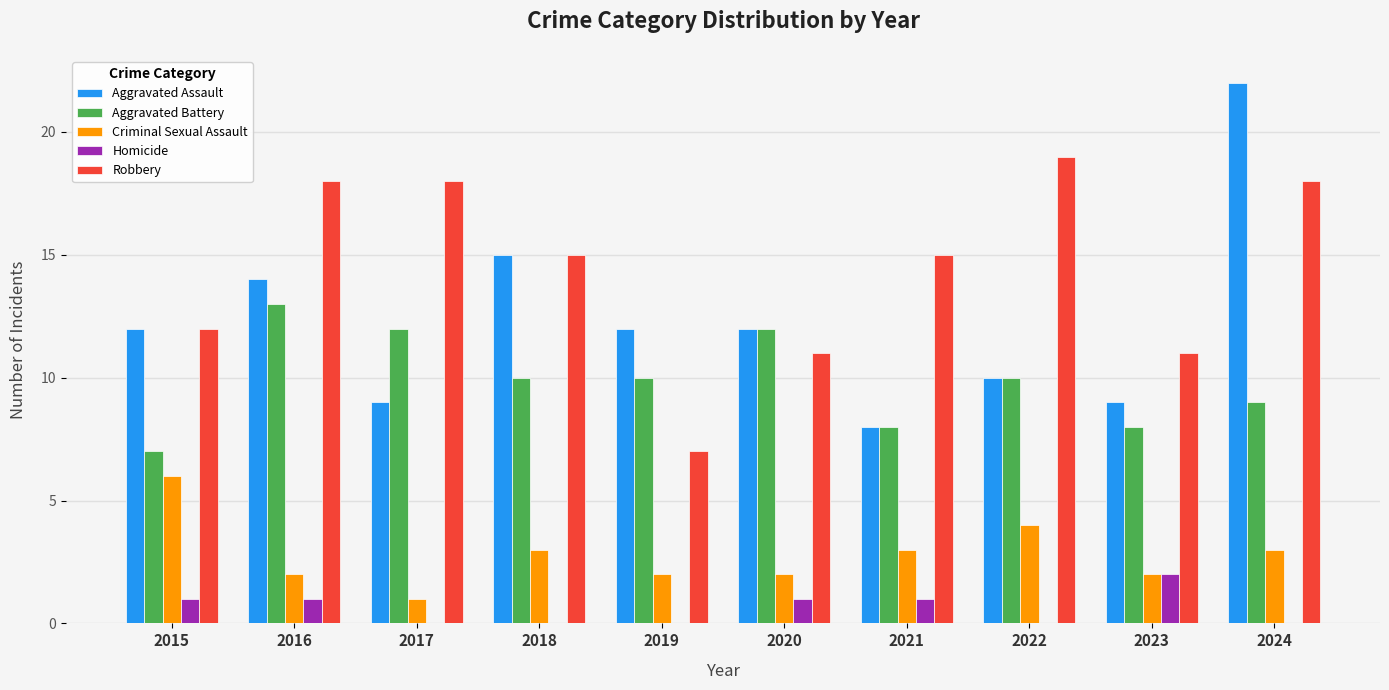

Is the value of Robbery at 2016 greater than the value of Homicide at 2024?

Yes